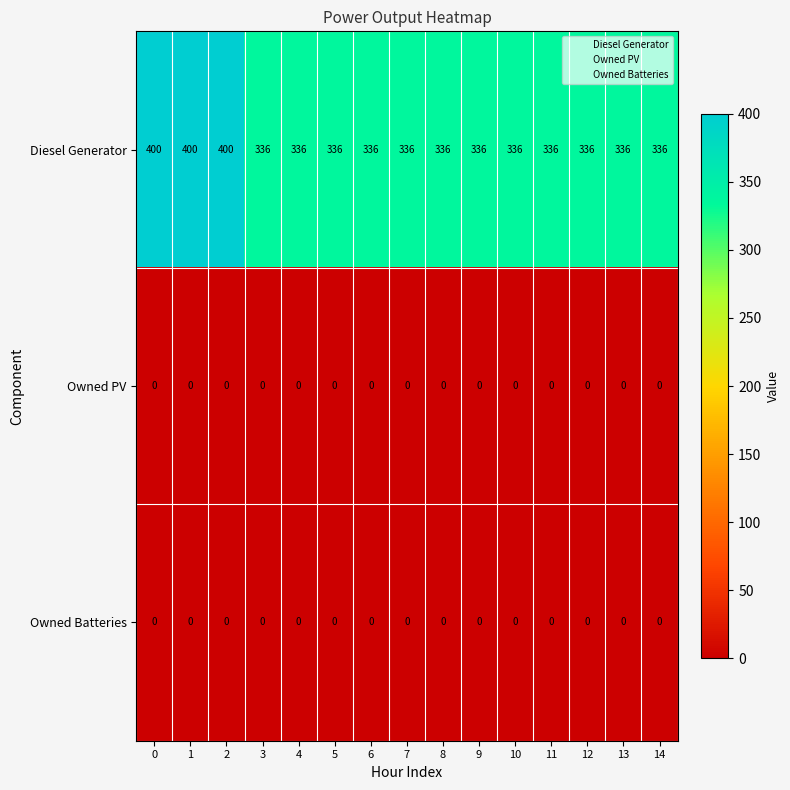

Which series has the widest spread of values?

Diesel Generator